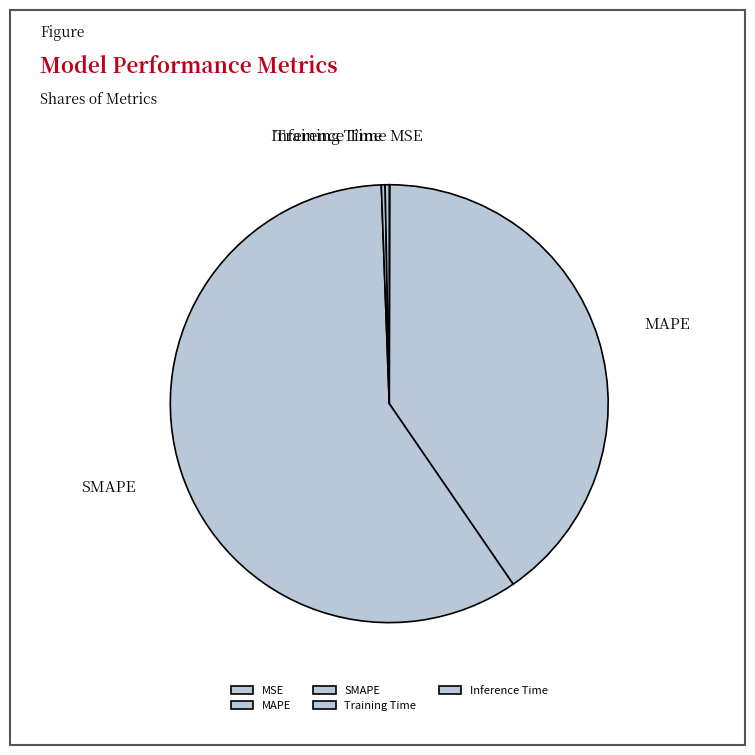

Does Inference Time account for over 50% of the chart?

No